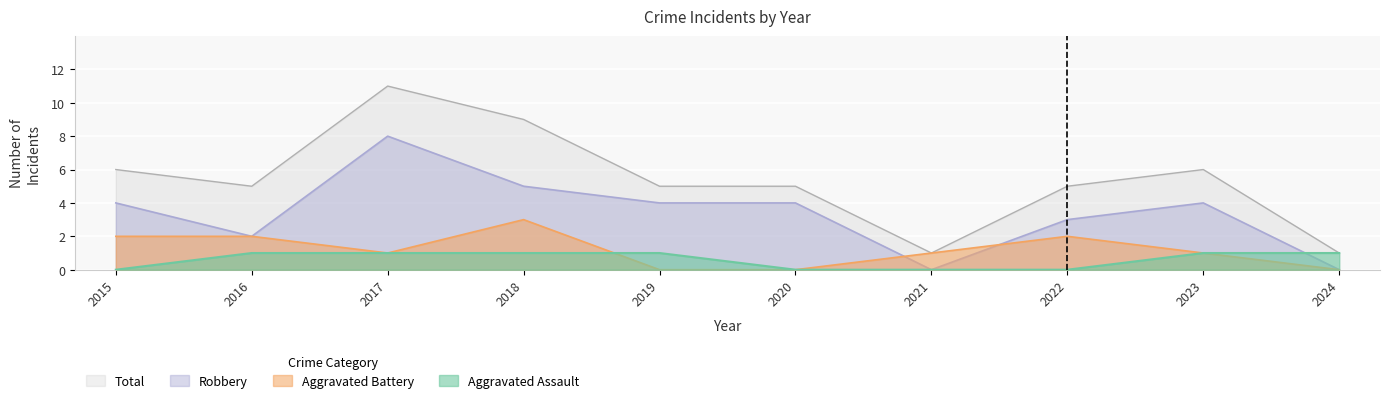

True or false: Total has a value of 1 at 2016.

False